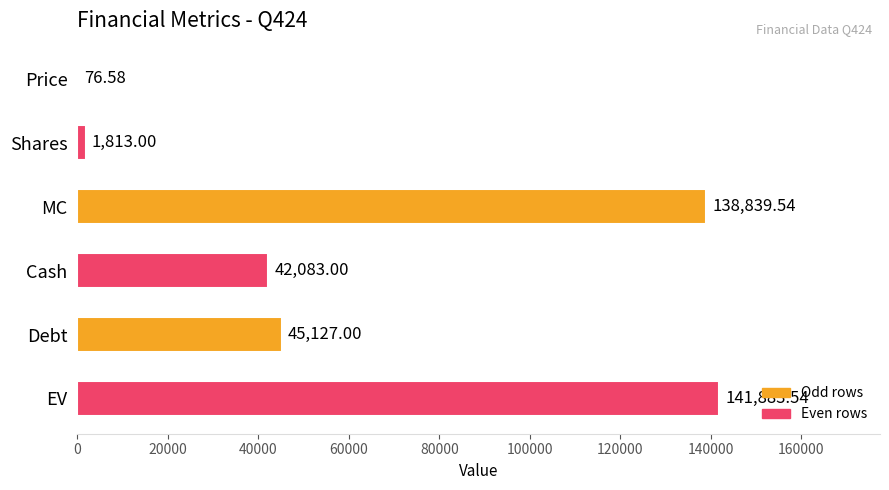

Are the bars horizontal?

Yes